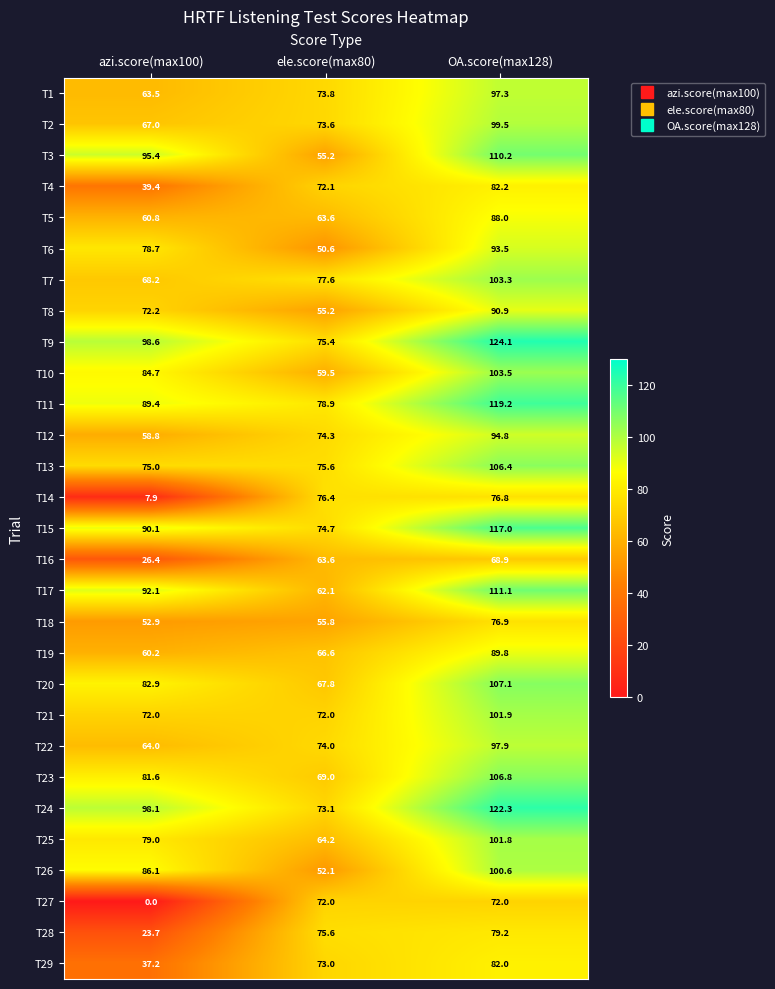

Is it true that T4 equals 72.1 at ele.score(max80)?

True